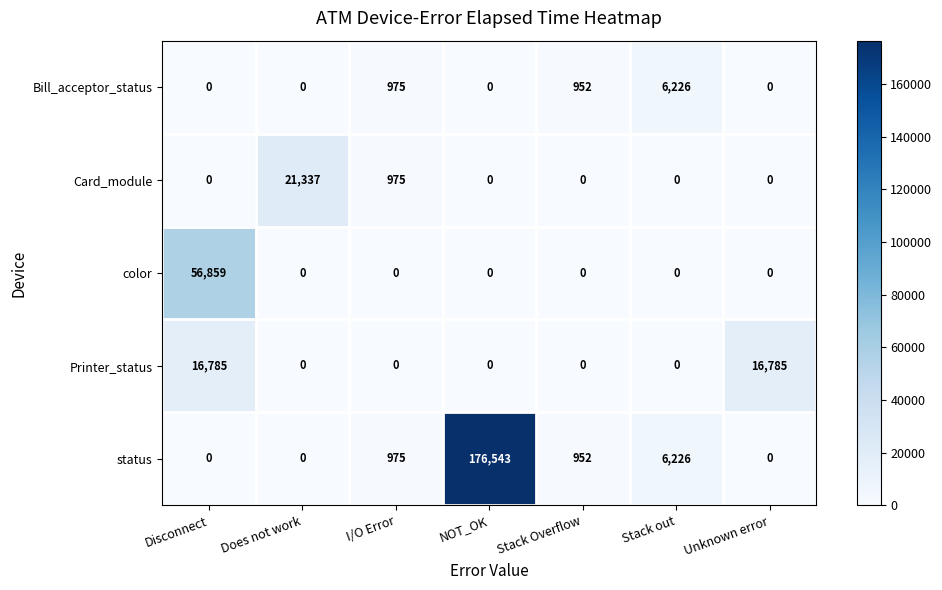

How many categories are shown in the chart?

7